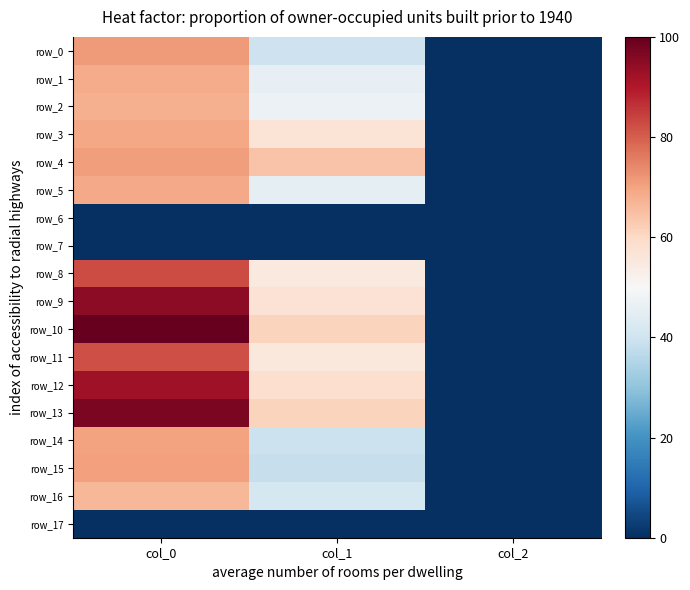

At how many categories does at least one series exceed 78?

1